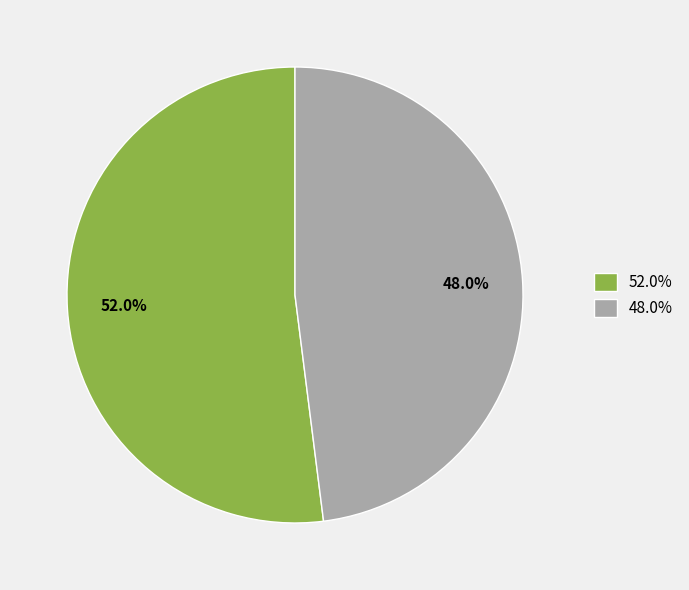

Rank the categories by value from lowest to highest.

48.0%, 52.0%